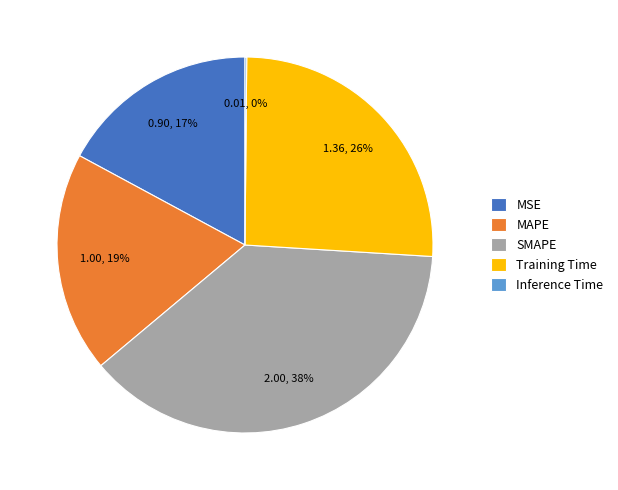

Which has a higher value, MAPE or Training Time?

Training Time